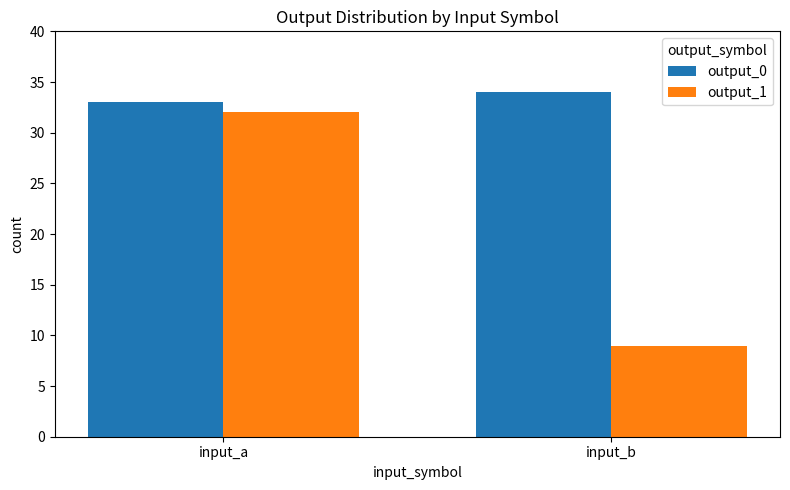

What is the sum of the output_0 values at input_b and input_a?

67